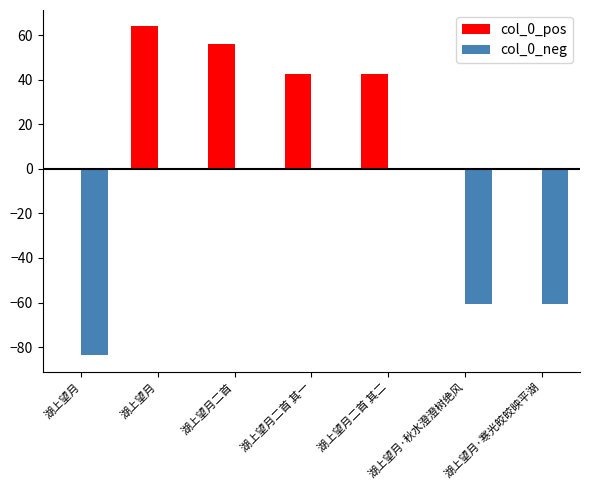

Which series has the largest range (max minus min)?

col_0_neg